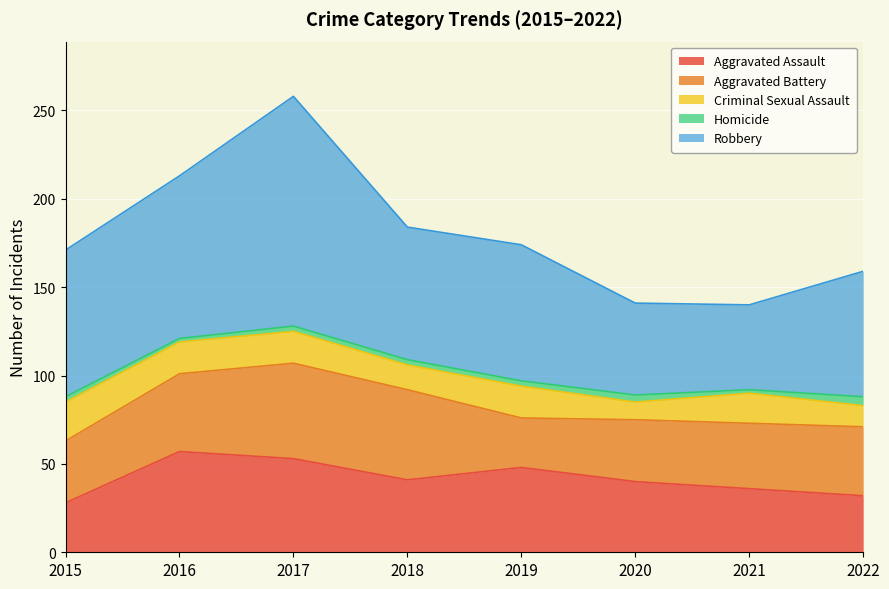

True or false: Criminal Sexual Assault has a value of 30 at 2021.

False